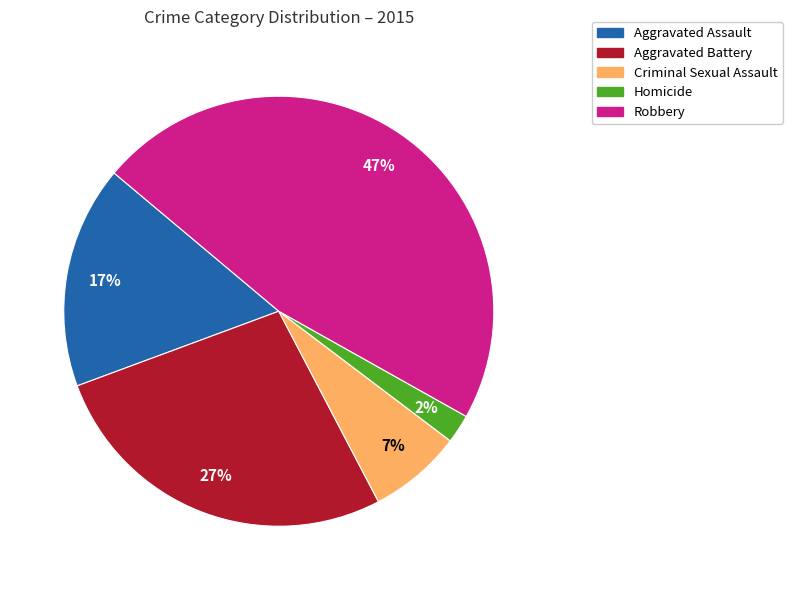

To the nearest percent, what is the combined percentage of Aggravated Battery and Homicide?

29%